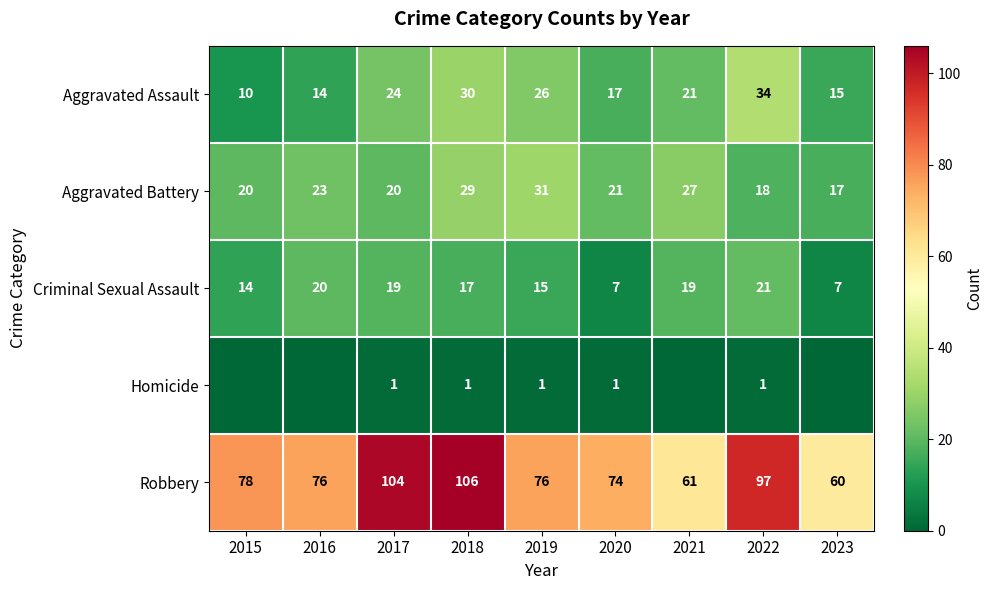

True or false: Aggravated Assault has a value of 45 at 2018.

False